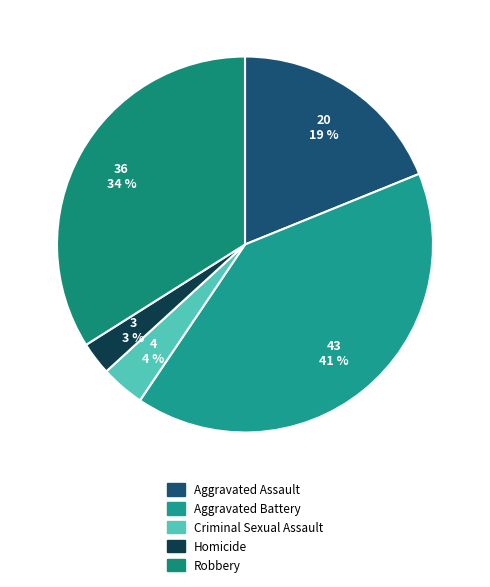

What percentage is the Aggravated Assault slice, to the nearest percent?

19%